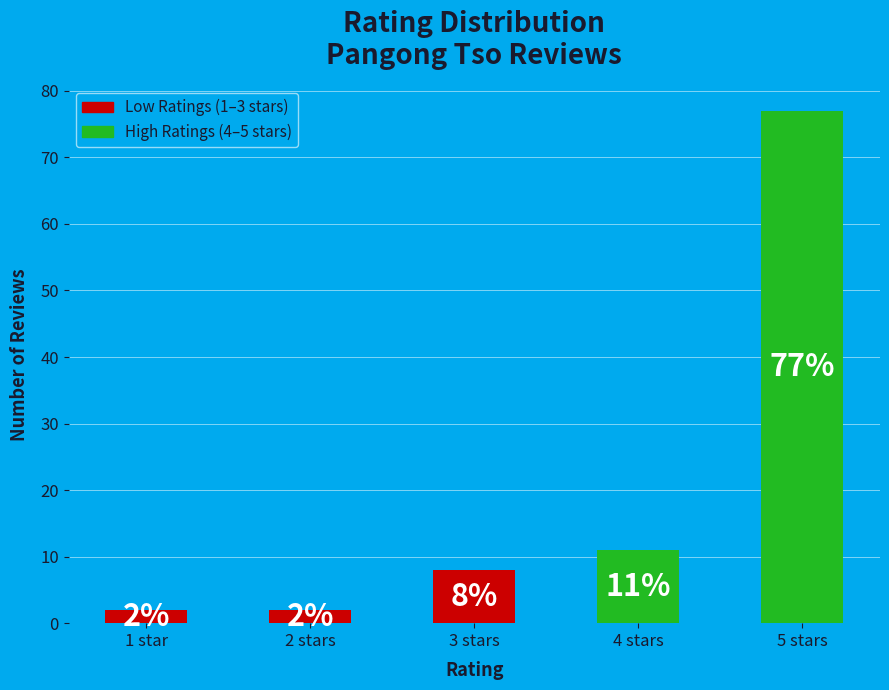

Is it true that the value at 4 stars is 3?

False